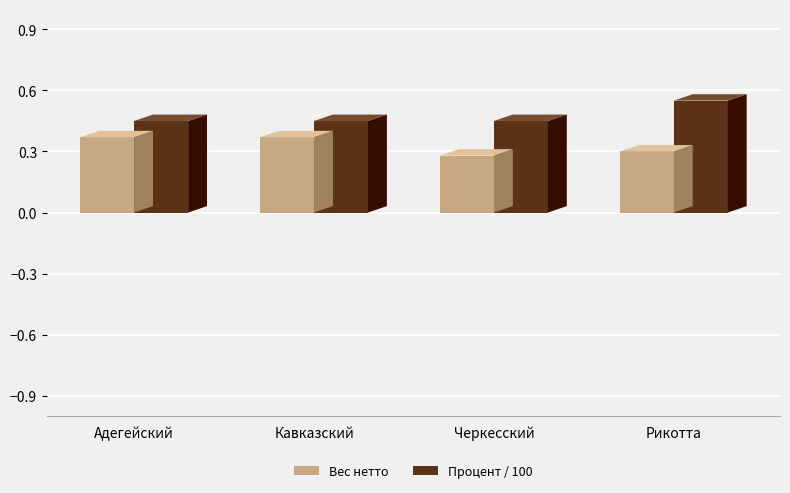

The Процент / 100 series shows 0.2 at Рикотта. True or false?

False